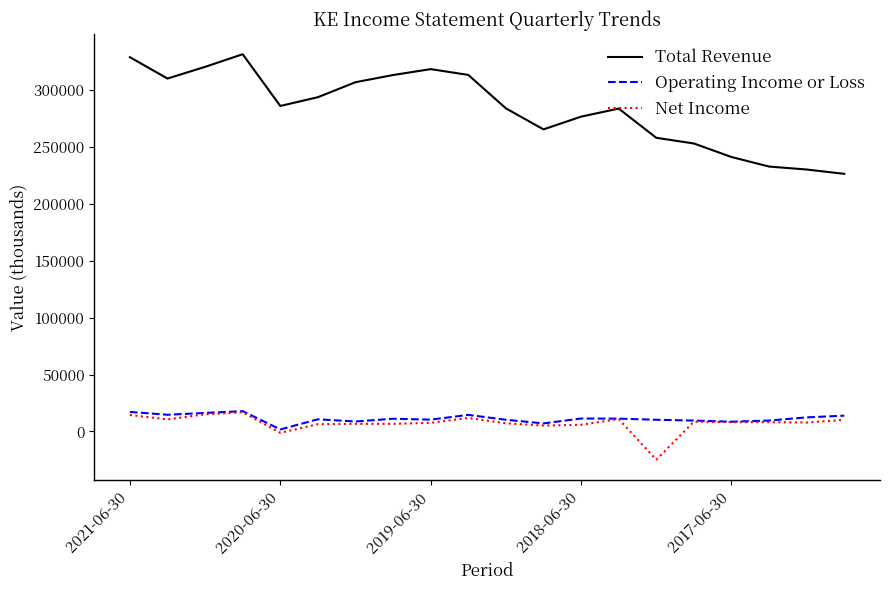

What is the minimum value for Total Revenue?

226500